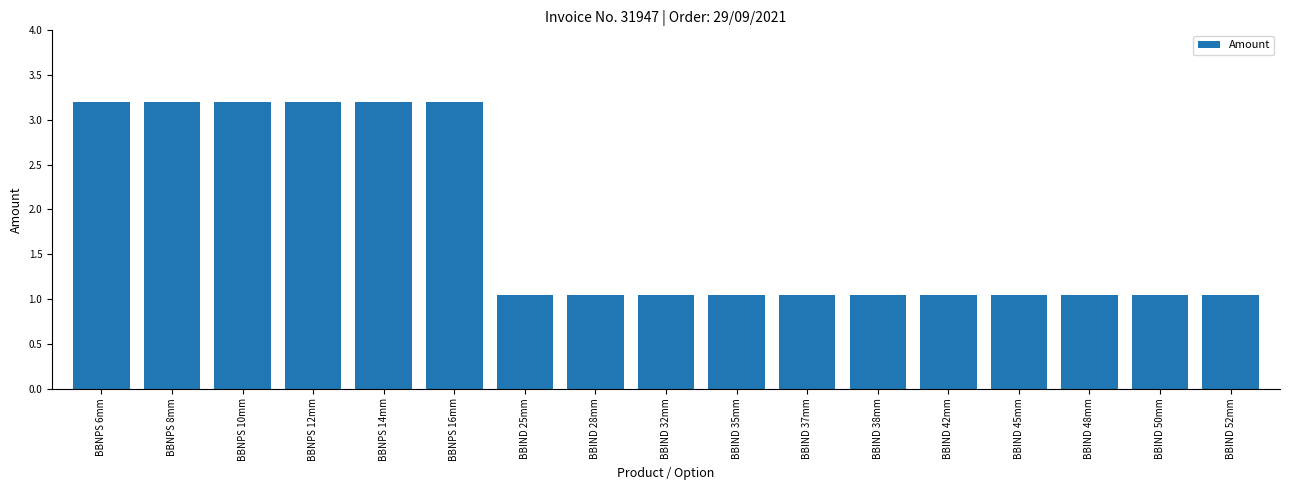

What is the ratio of the value at BBIND 42mm to the value at BBIND 28mm?

1.0